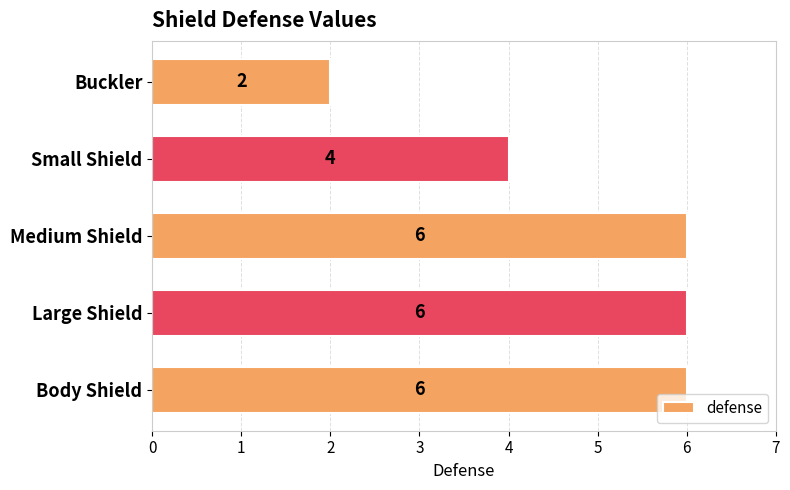

How many values are between 4 and 6?

4